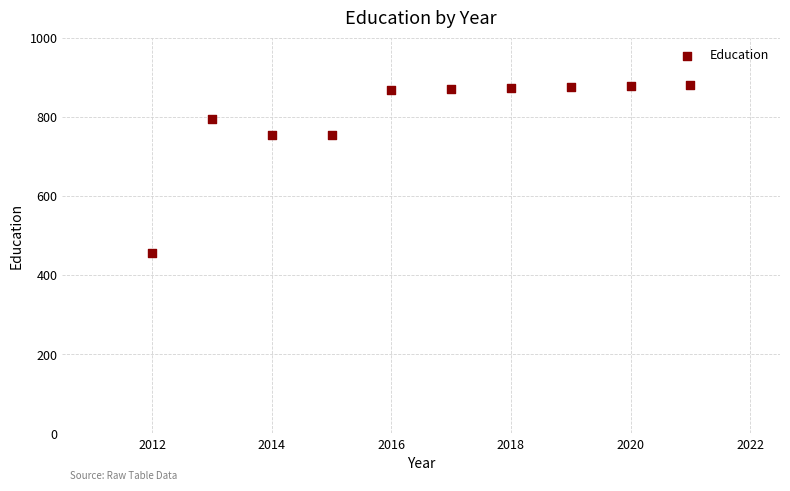

What is the range of X values (max minus min)?

9